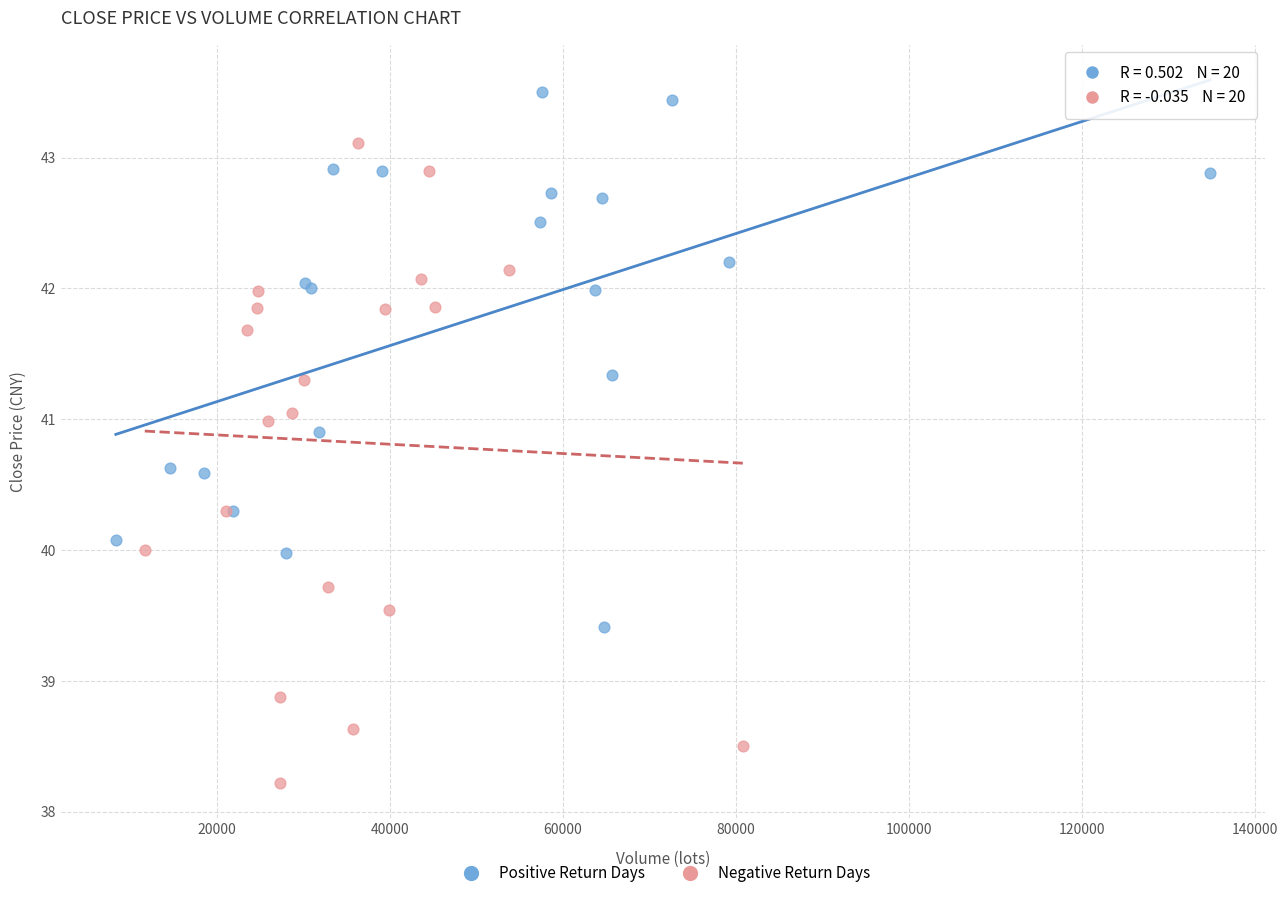

Which series contains the lowest Y value?

Negative Return Days